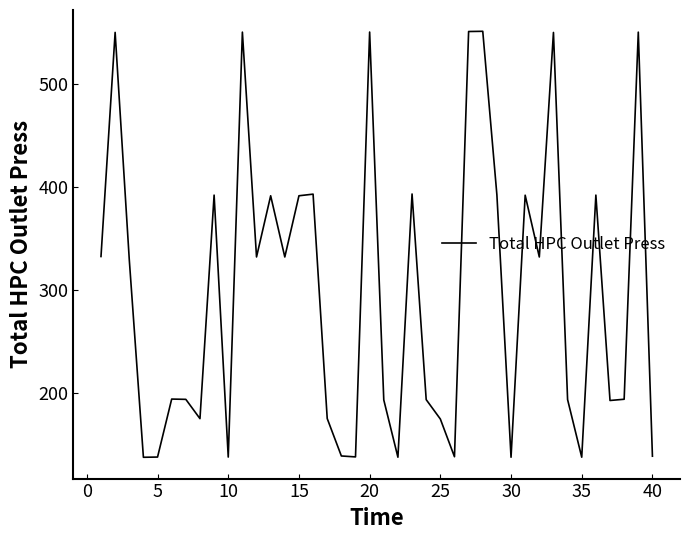

What is the greatest value displayed?

551.8